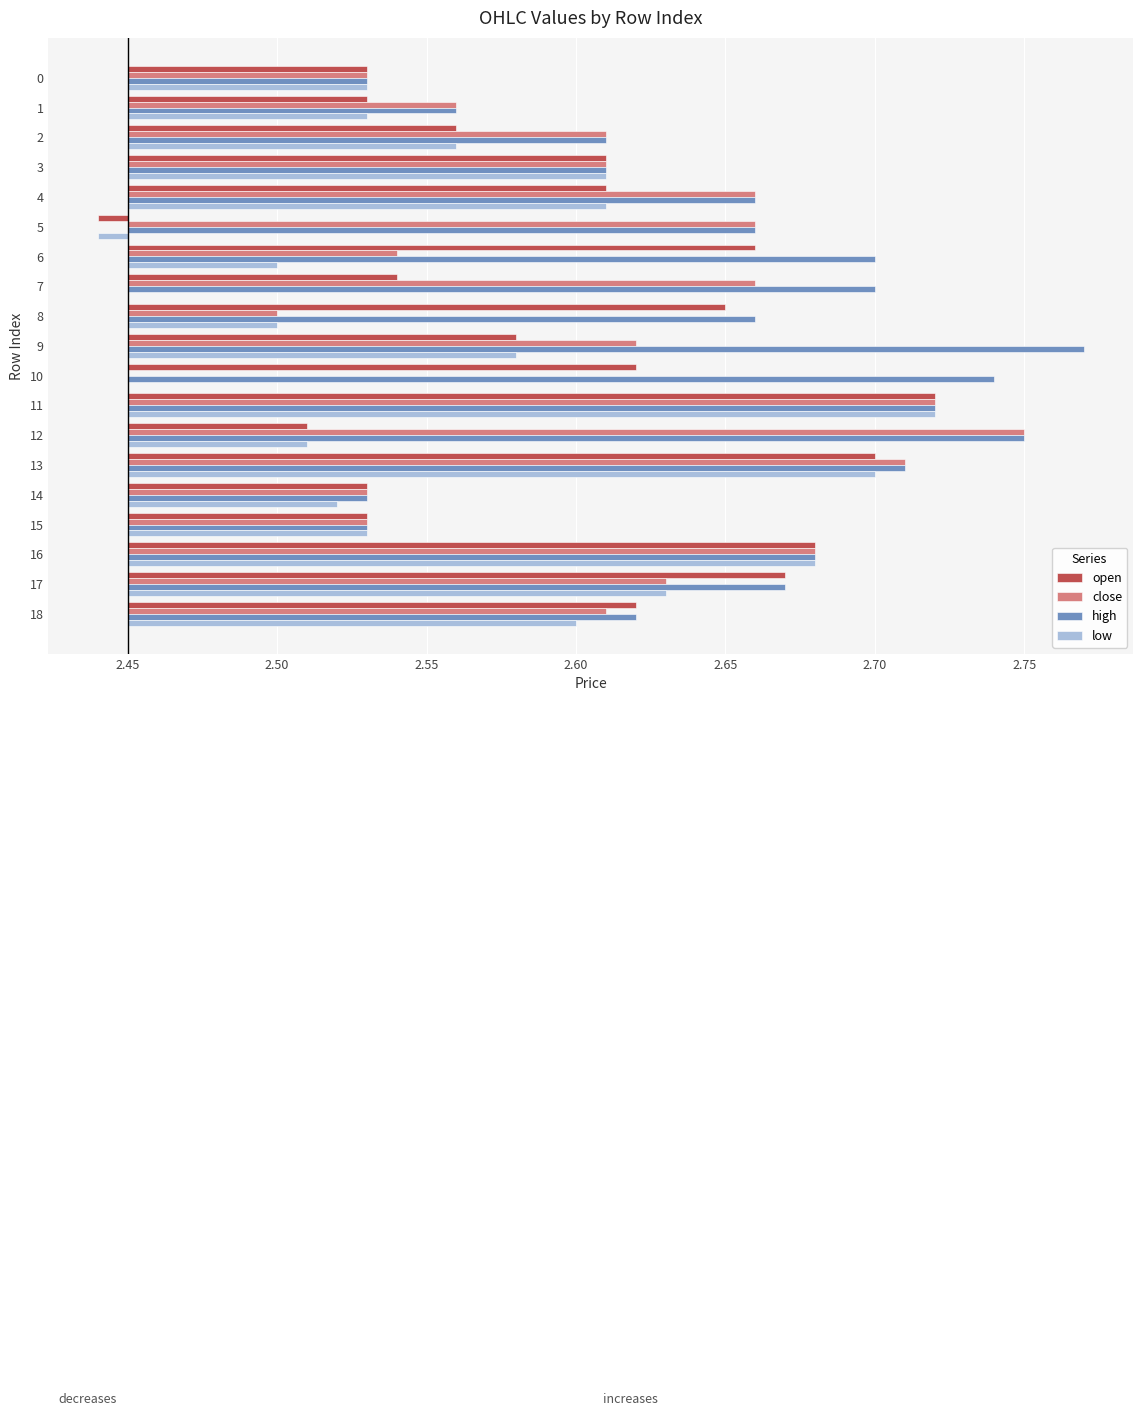

What is the label of the 14th bar from the left?

13